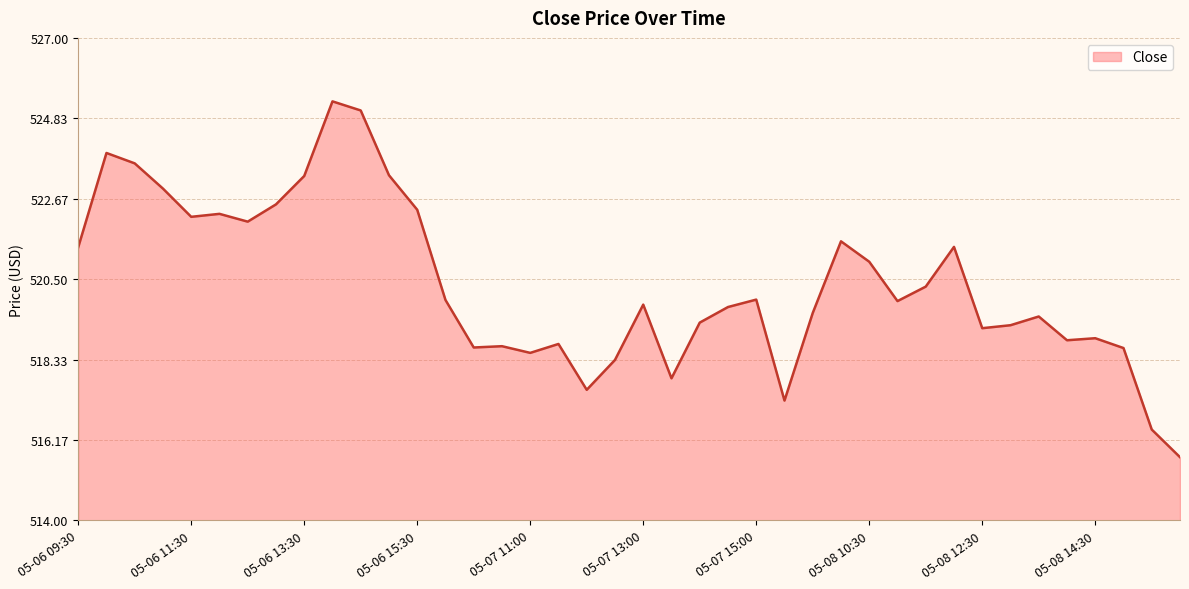

What is the greatest value displayed?

525.3